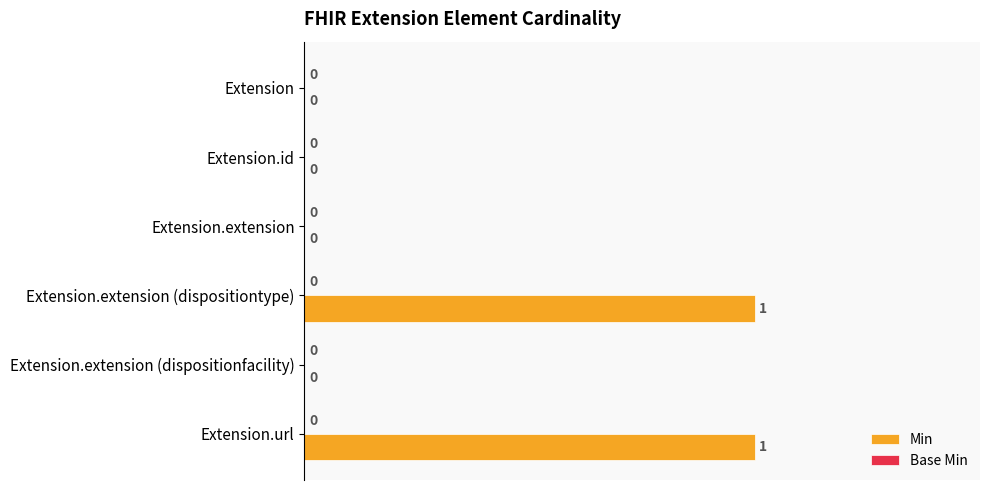

Is it true that the value at Extension.extension (dispositionfacility) is 0?

True